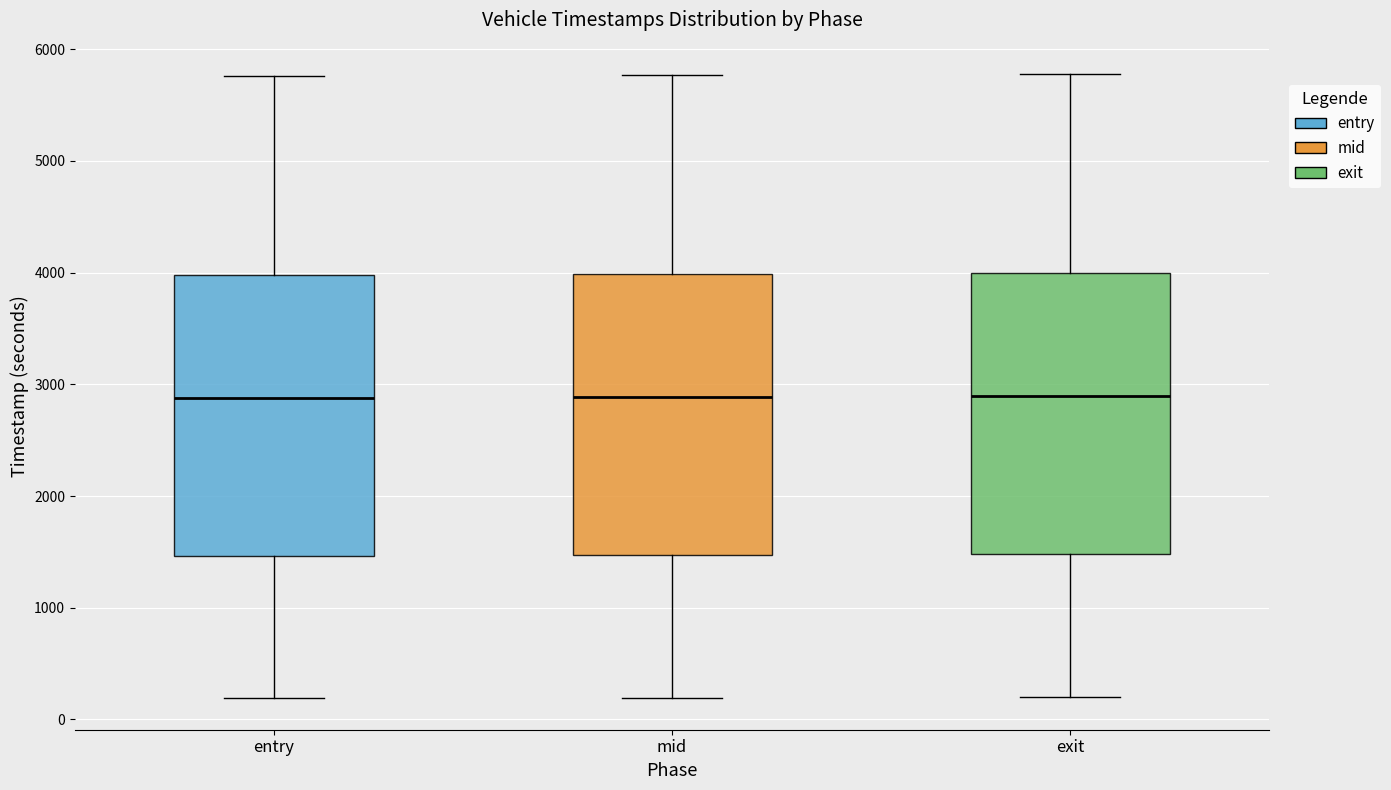

Where is the lower edge of the box for mid on the y-axis? The values are not printed on the chart, so give them approximately, as read against the axis.

1500